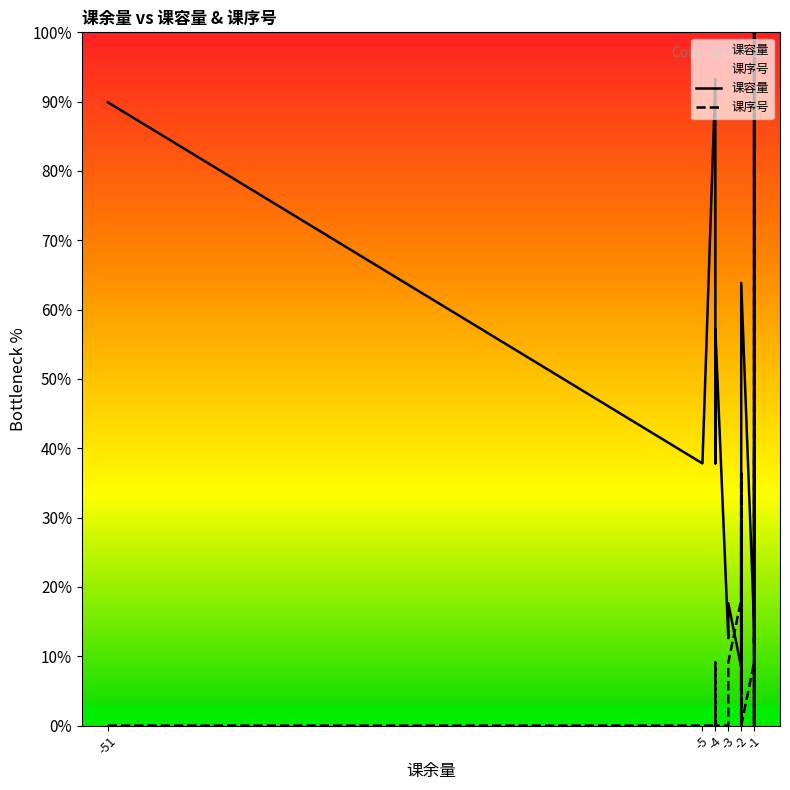

Which series has the widest spread of values?

课容量